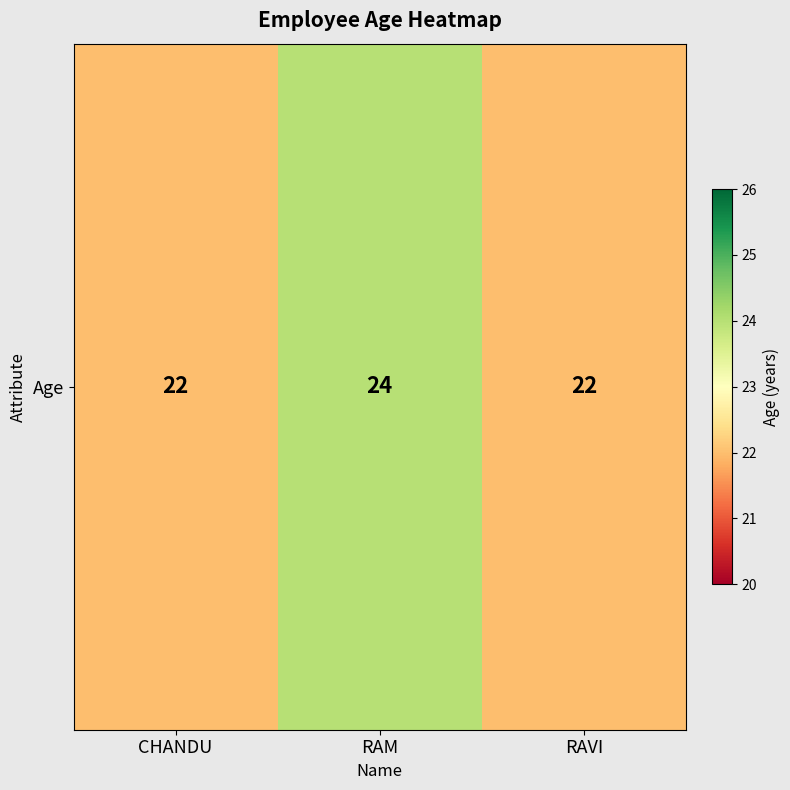

Which category has the lowest value across all series?

CHANDU